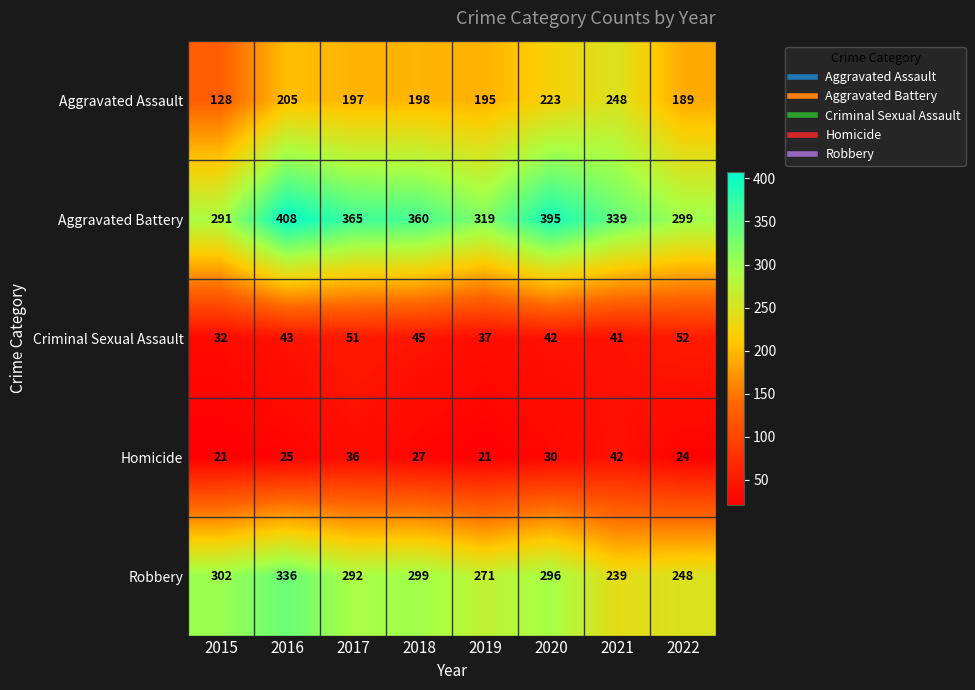

What is the sum of all Robbery values?

2283